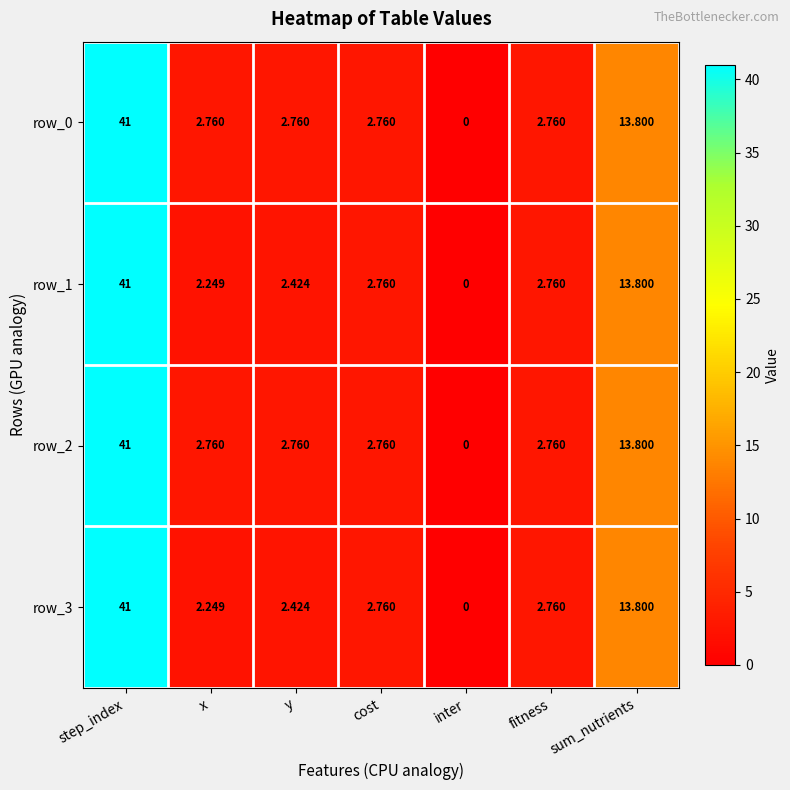

What is the difference between the maximum and minimum values in the row_3 series?

41.0